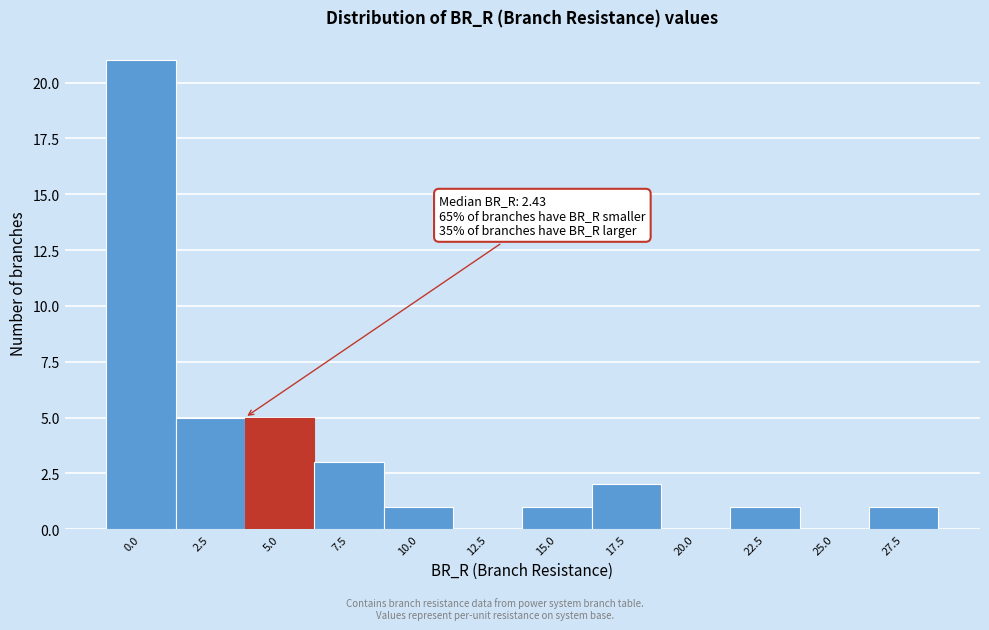

Reading left to right, what are all the values shown in this chart?

0.0=21	2.5=5	5.0=5	7.5=3	10.0=1	12.5=0	15.0=1	17.5=2	20.0=0	22.5=1	25.0=0	27.5=1